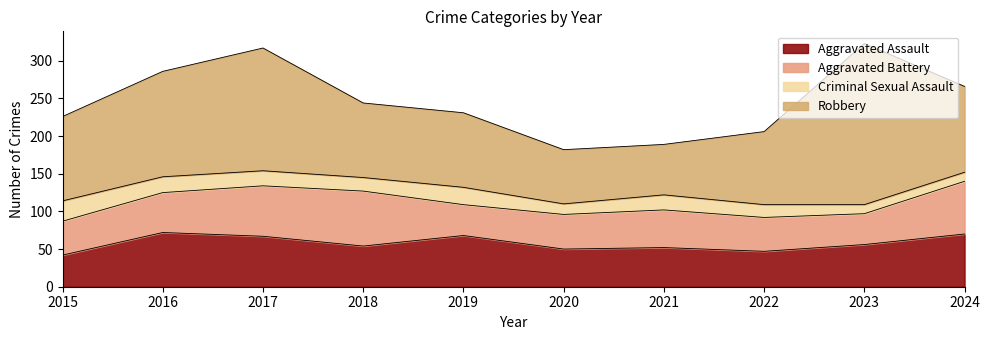

Between 2022 and 2021, which is larger?

2021